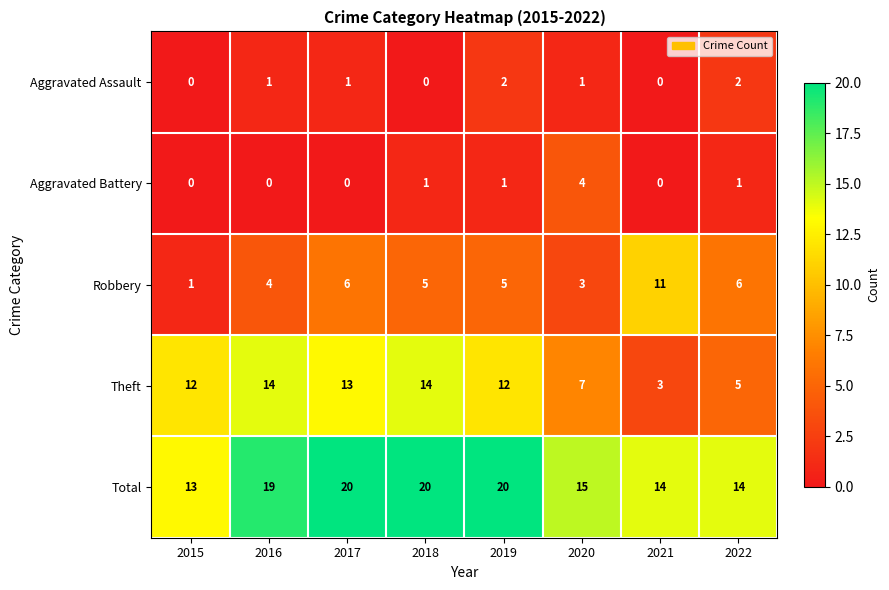

What is the total value across all series at 2020?

30